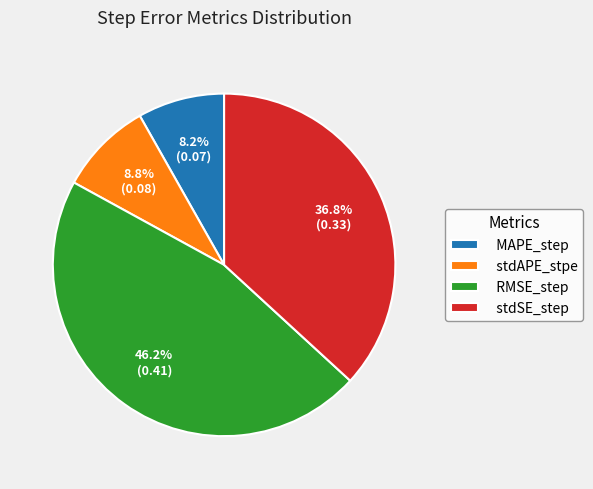

Count the number of slices in the pie.

4